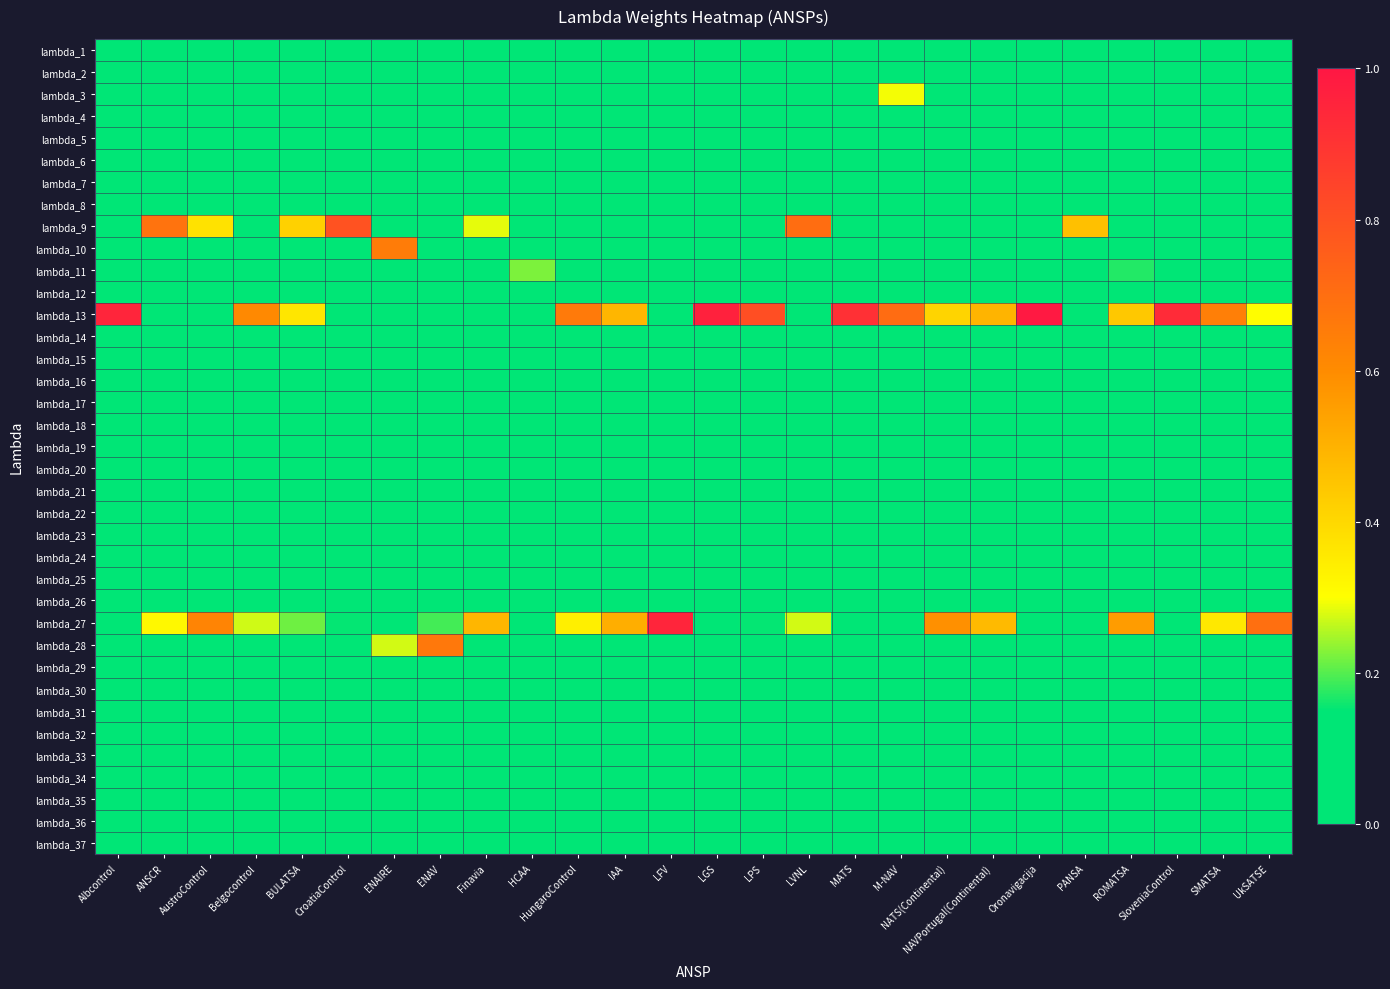

Between M-NAV and UkSATSE, which is larger?

M-NAV